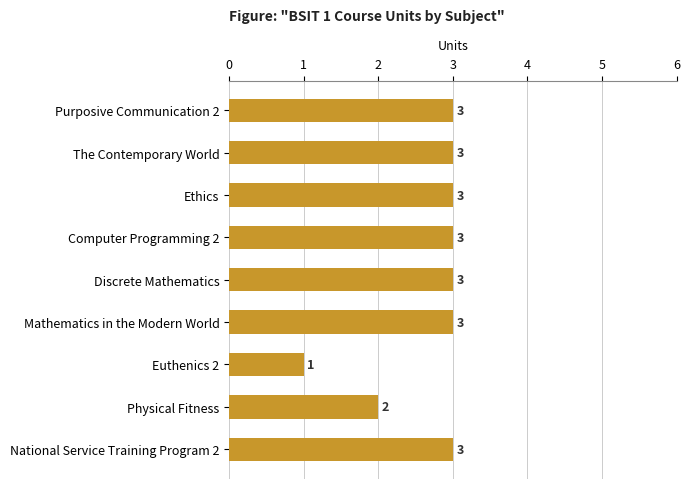

Where is the data nearest to the value 2?

Physical Fitness